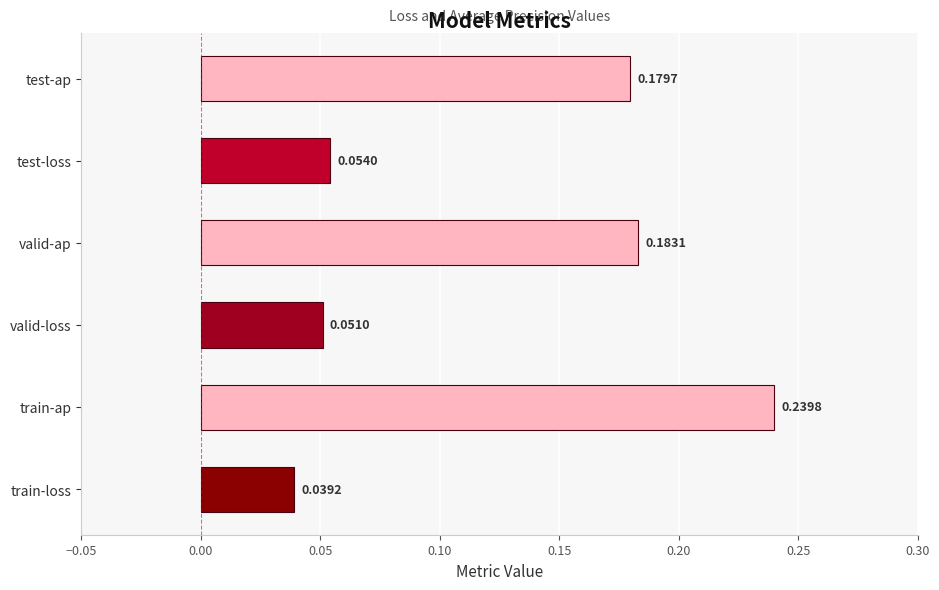

Rank the categories by value from lowest to highest.

train-loss, valid-loss, test-loss, test-ap, valid-ap, train-ap